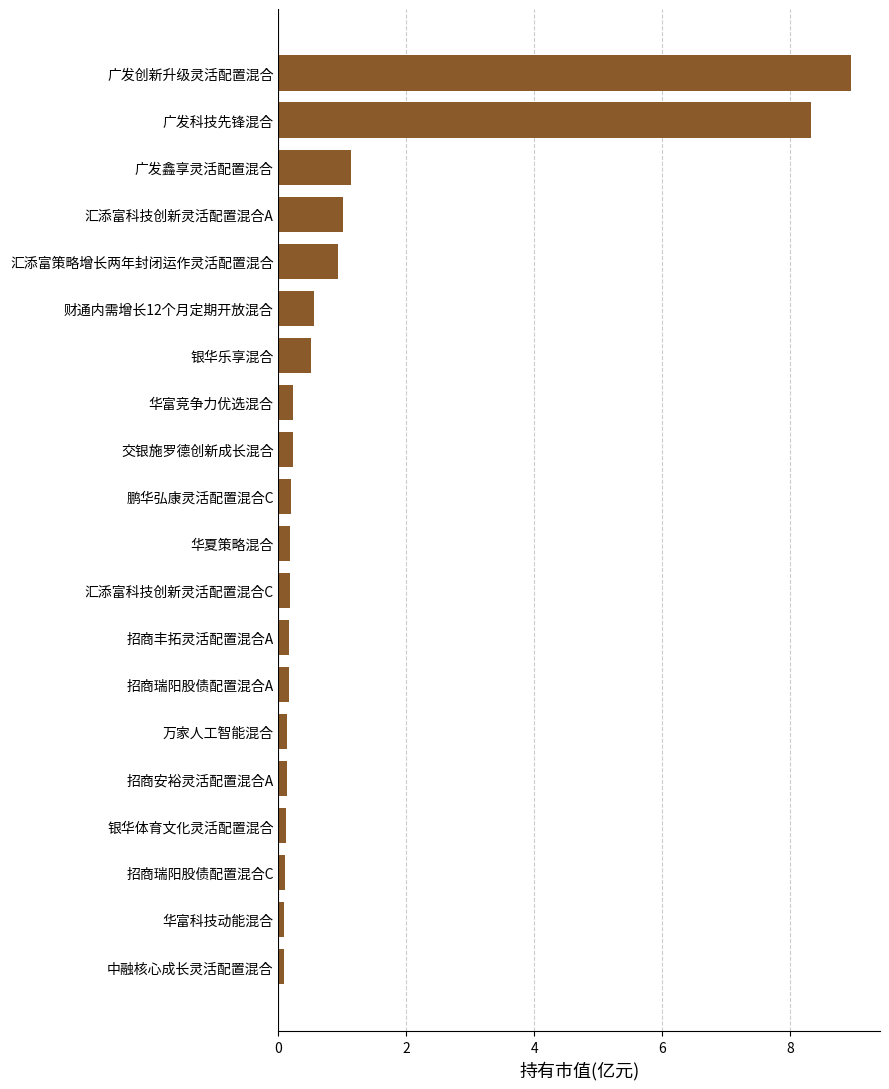

What is the difference between the maximum and second lowest values?

8.9